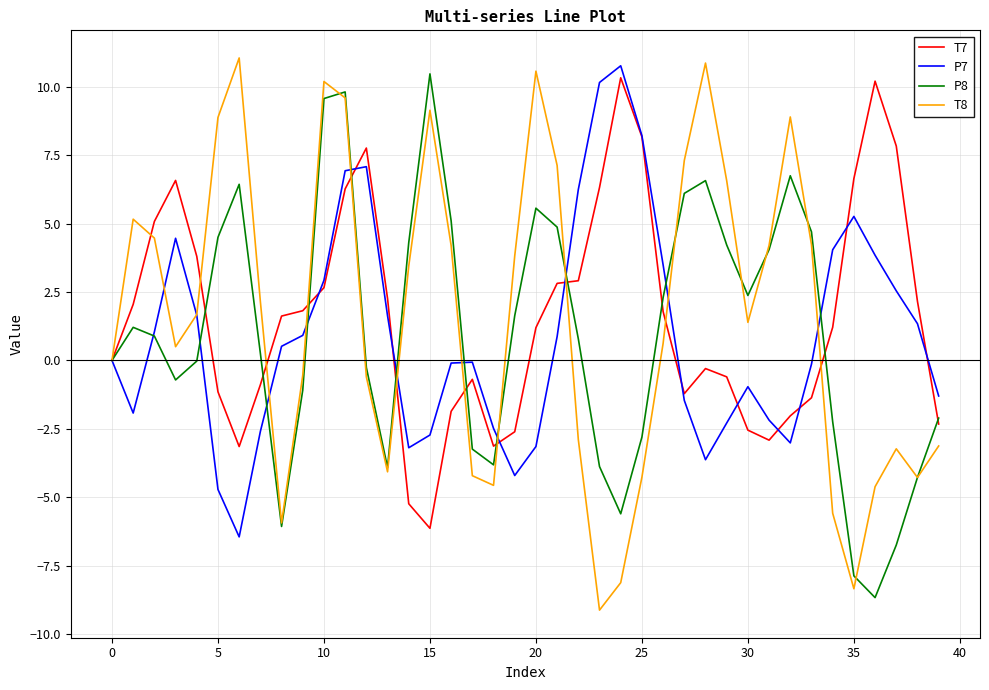

What is the minimum value shown in the chart?

-9.1